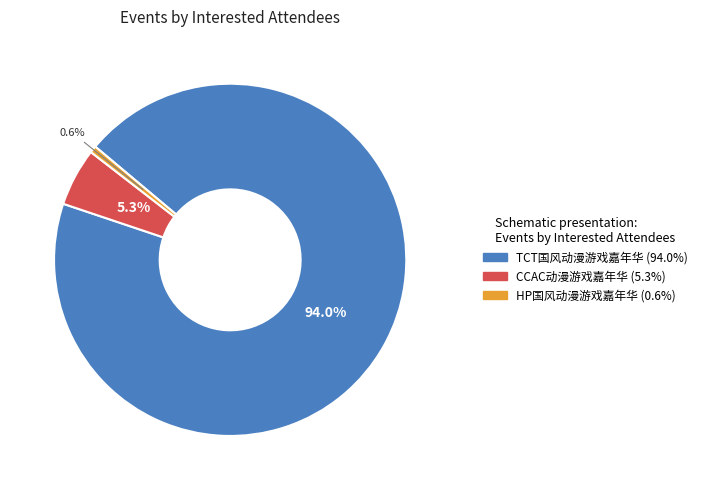

Count the number of slices in the pie.

3